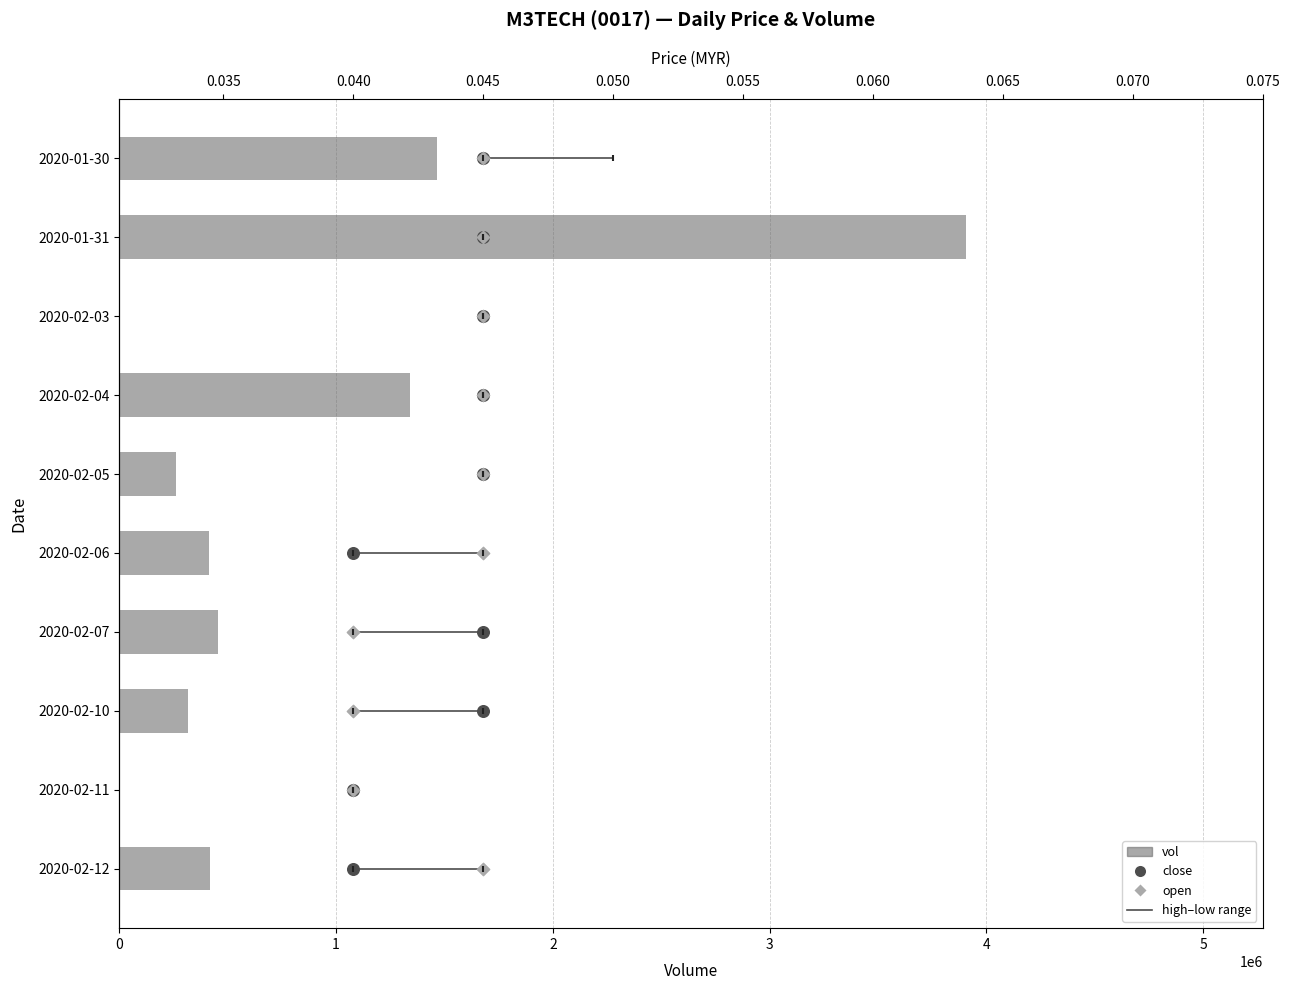

What are all the series names shown in the legend?

vol, close, open, high, low